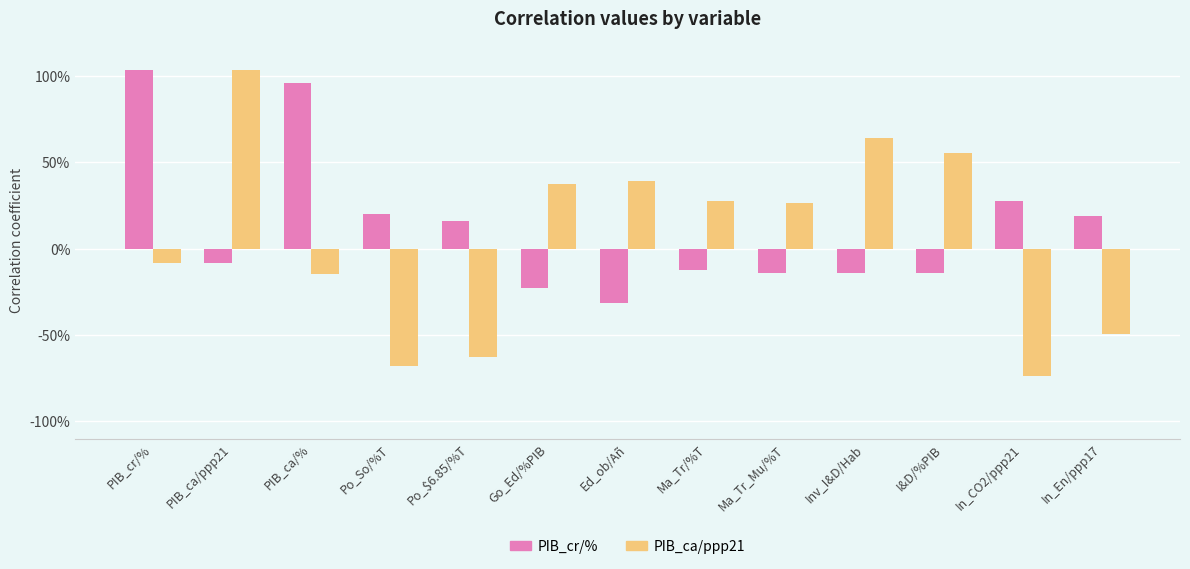

What is the maximum value for PIB_ca/ppp21?

1.0